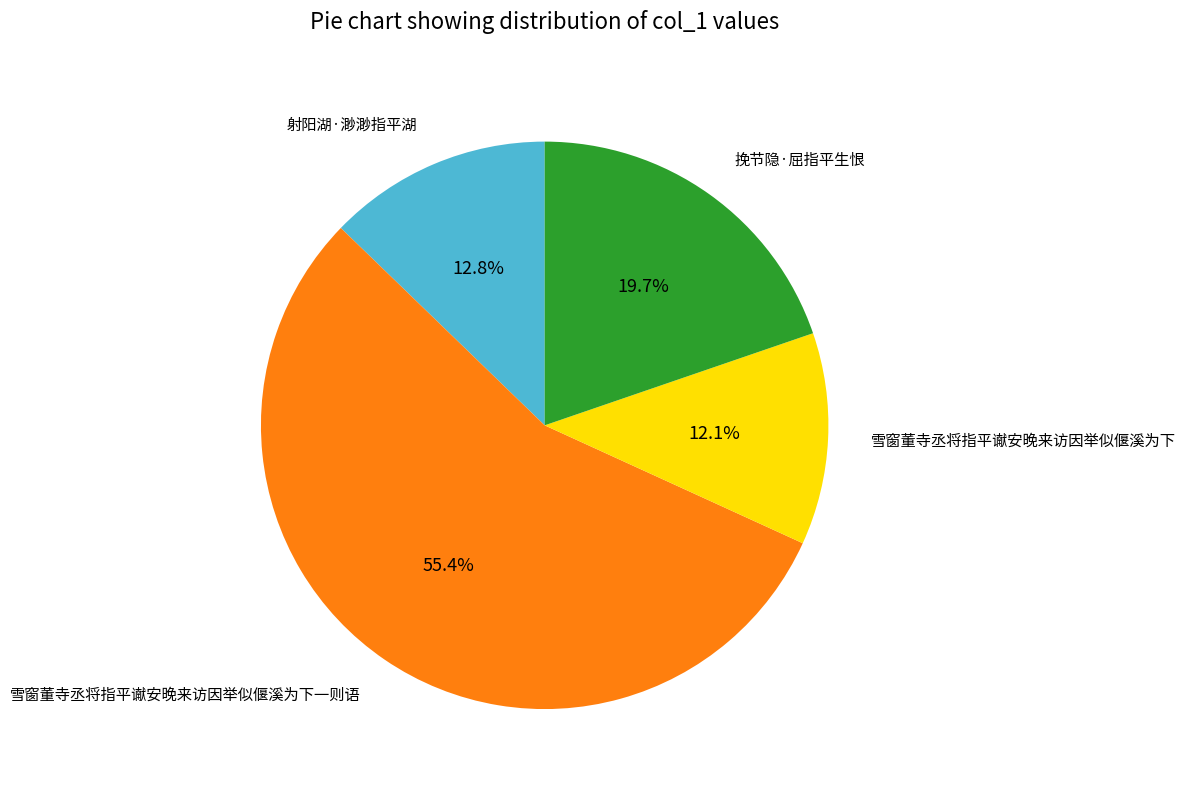

Is it true that 雪窗董寺丞将指平谳安晚来访因举似偃溪为下一则语 is 69% of the pie?

False